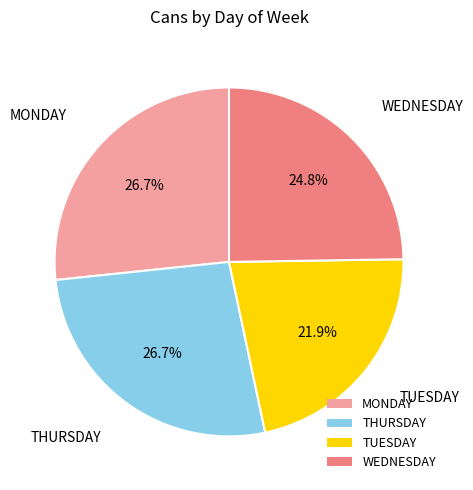

The THURSDAY slice represents 27% of the pie. True or false?

True